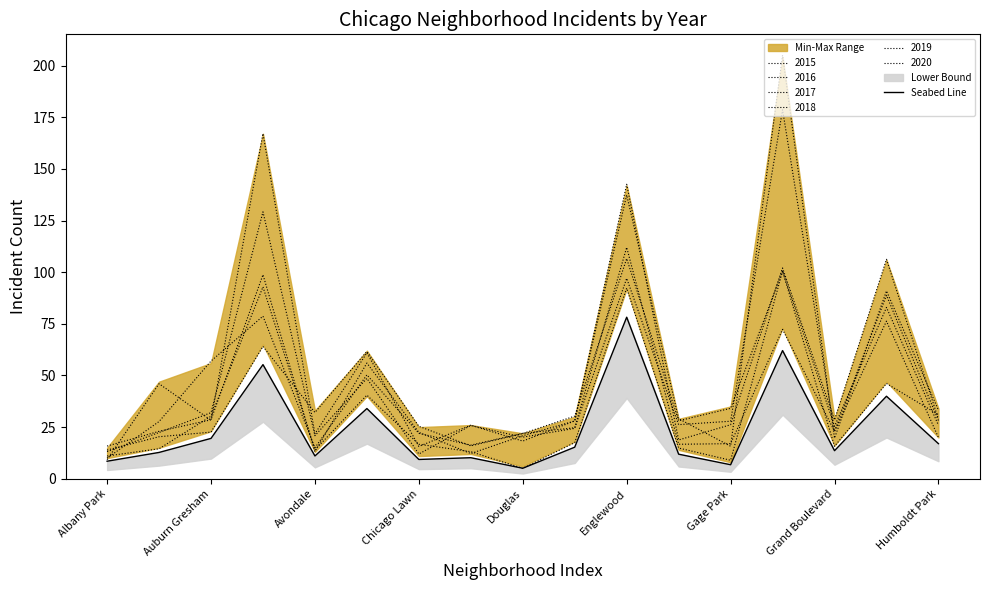

The chart shows a value of 12.8 at Auburn Gresham. True or false?

False